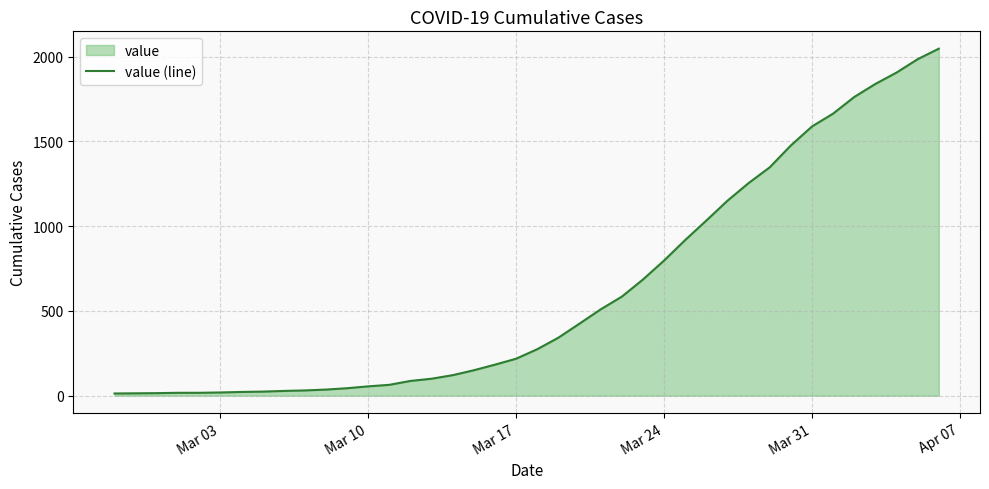

Count the number of values greater than 274.

19